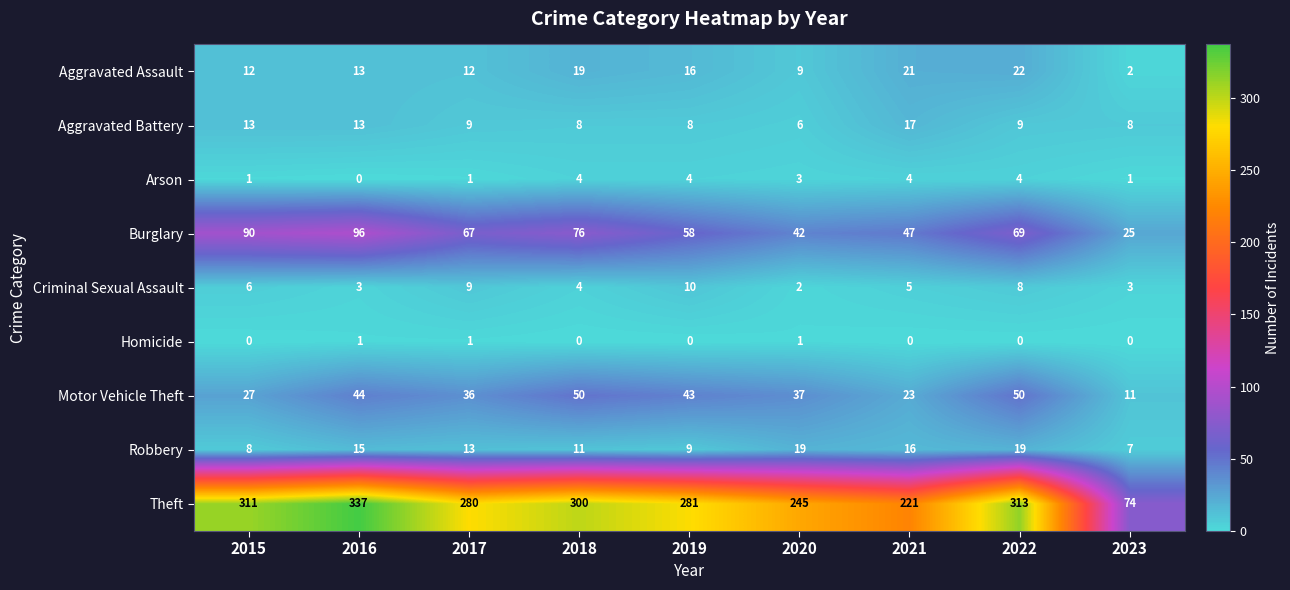

Which label corresponds to the largest value in the chart?

2016